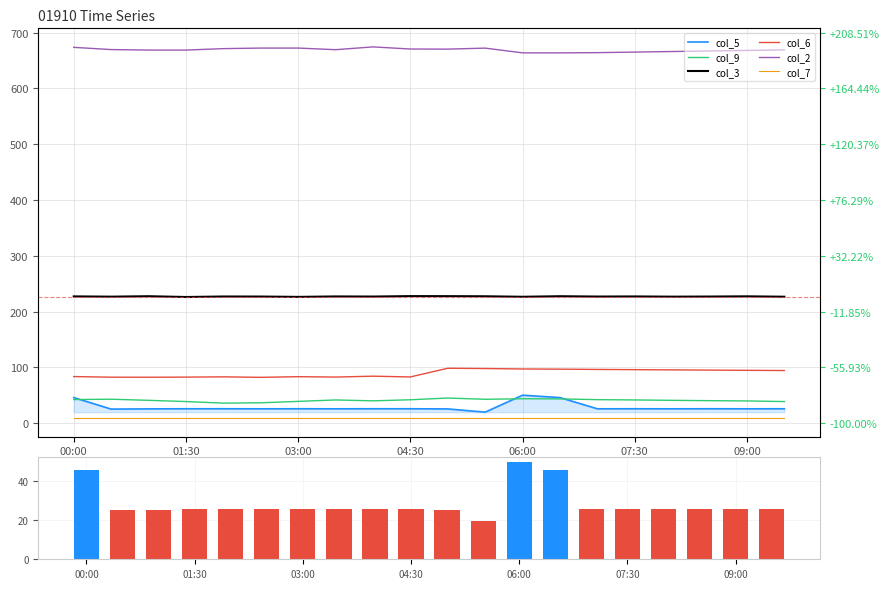

Which series has the widest spread of values?

col_5